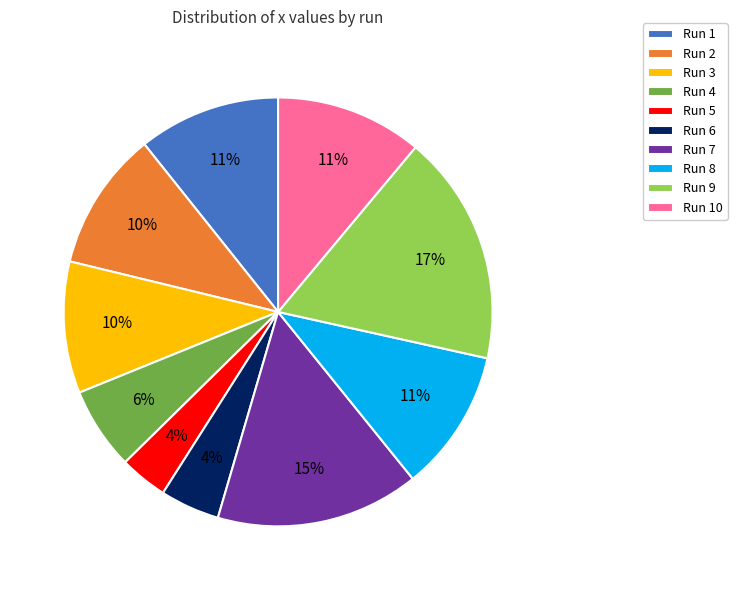

Count the number of slices in the pie.

10